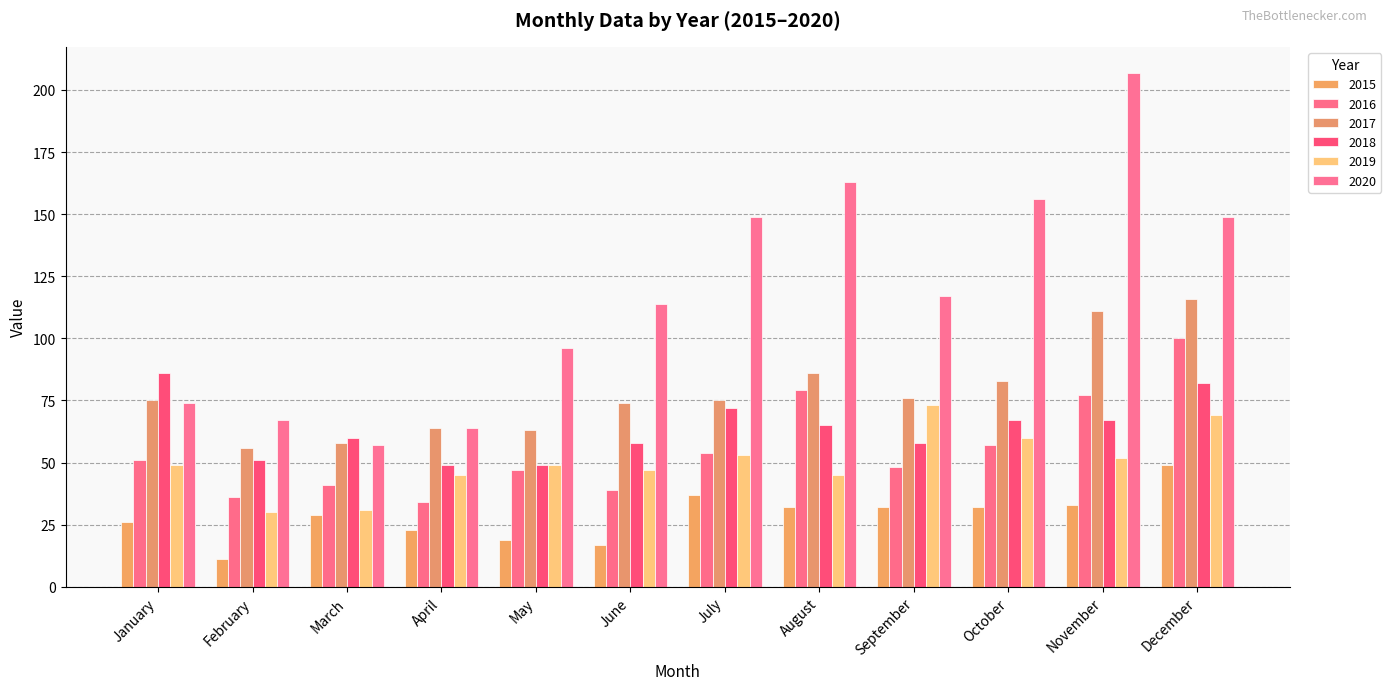

What is the value of the 2018 bar at the 1st from the left?

86